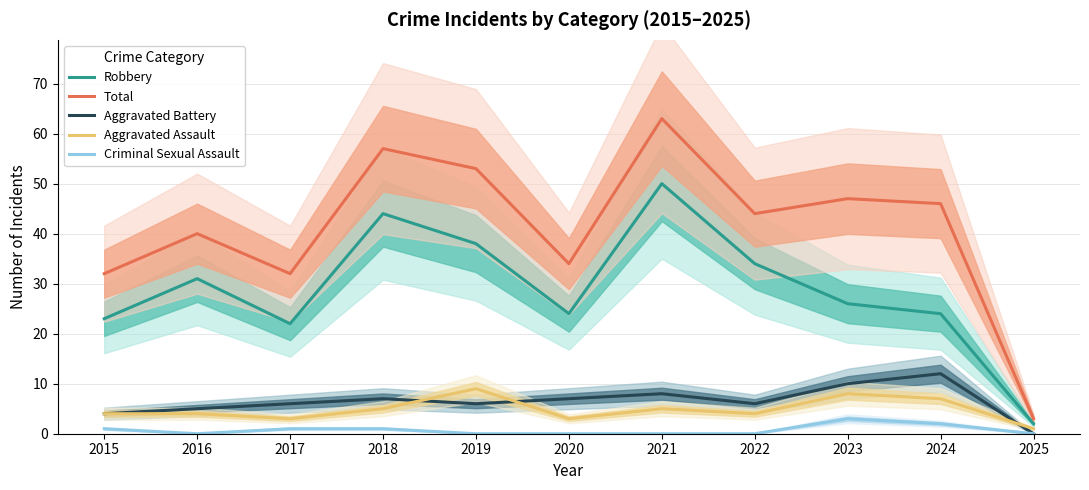

Where does the Robbery series first go above 26?

2016